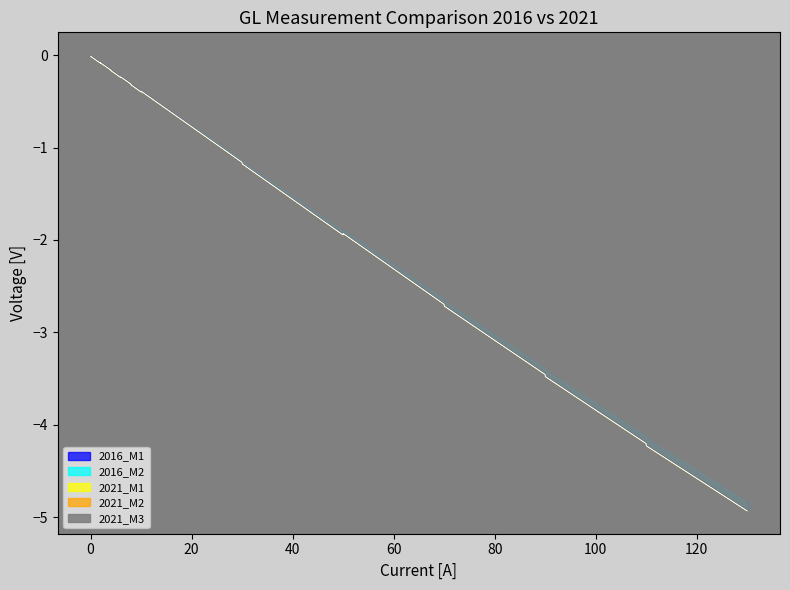

Is it true that 2021_M2 equals -0.4 at 6?

False